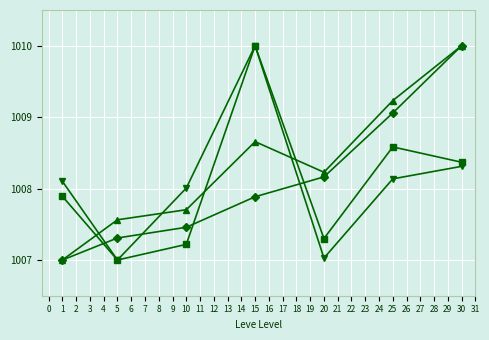

What is the difference between the highest and lowest values at 25?

1.1